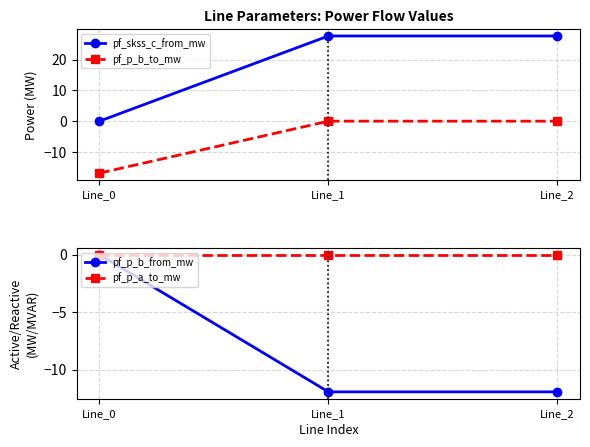

Reading left to right, transcribe all the data shown in this chart.

pf_skss_c_from_mw: 0.0	27.7	27.7
pf_p_b_to_mw: -16.9	0.0	0.0
pf_p_b_from_mw: -0.0	-11.9	-11.9
pf_p_a_to_mw: -0.0	0.0	0.0